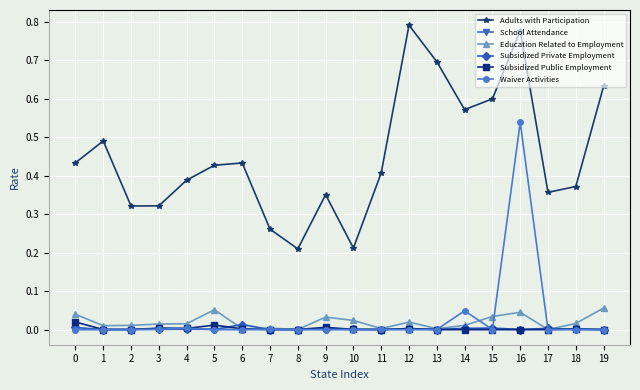

The Subsidized Public Employment series shows 0.0 at 11. True or false?

True